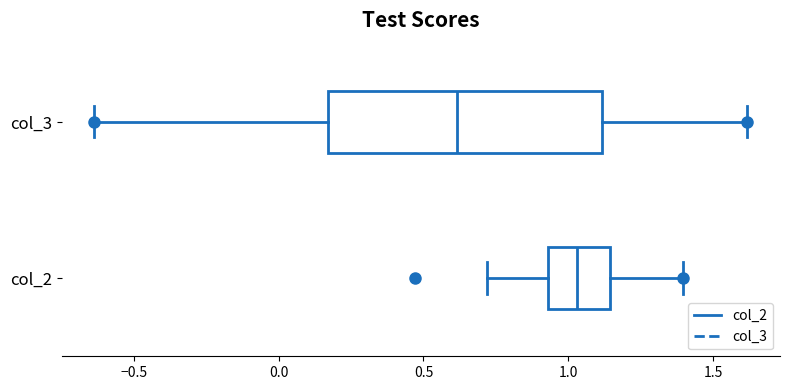

Which box is the widest, from its left edge to its right edge?

col_3